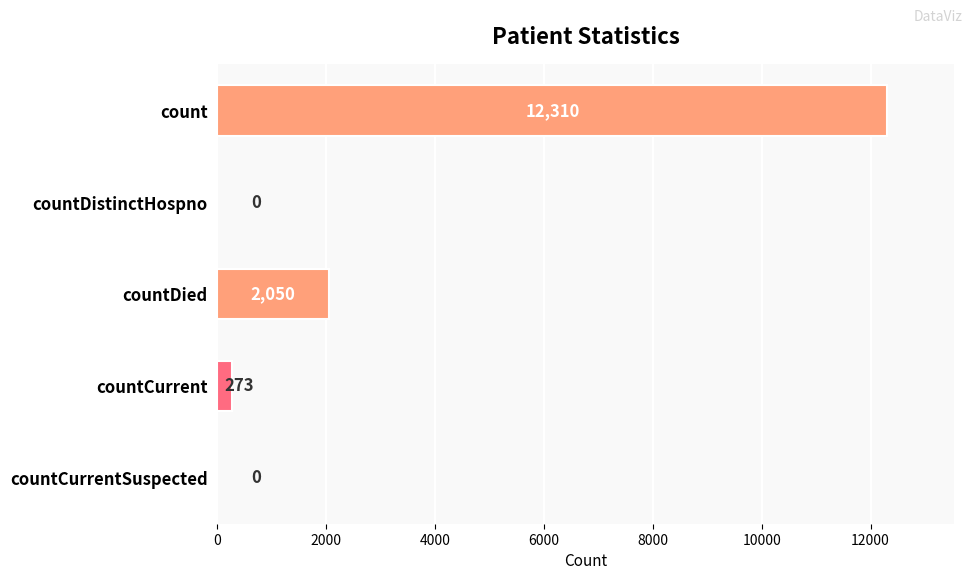

What is the maximum value shown in the chart?

12310